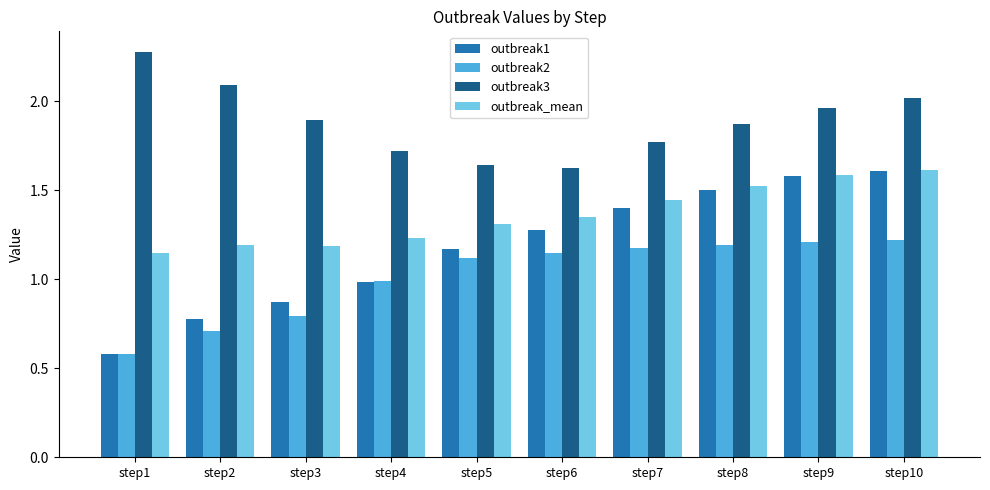

Which series changed the most between step2 and step8?

outbreak1